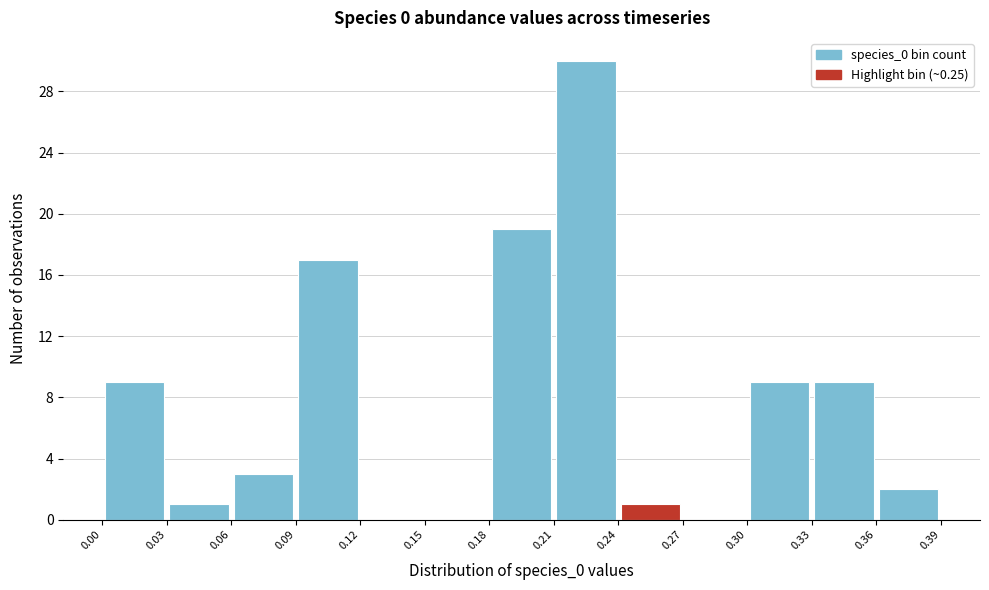

Which range on the x-axis has the tallest bar?

0.21 to 0.24